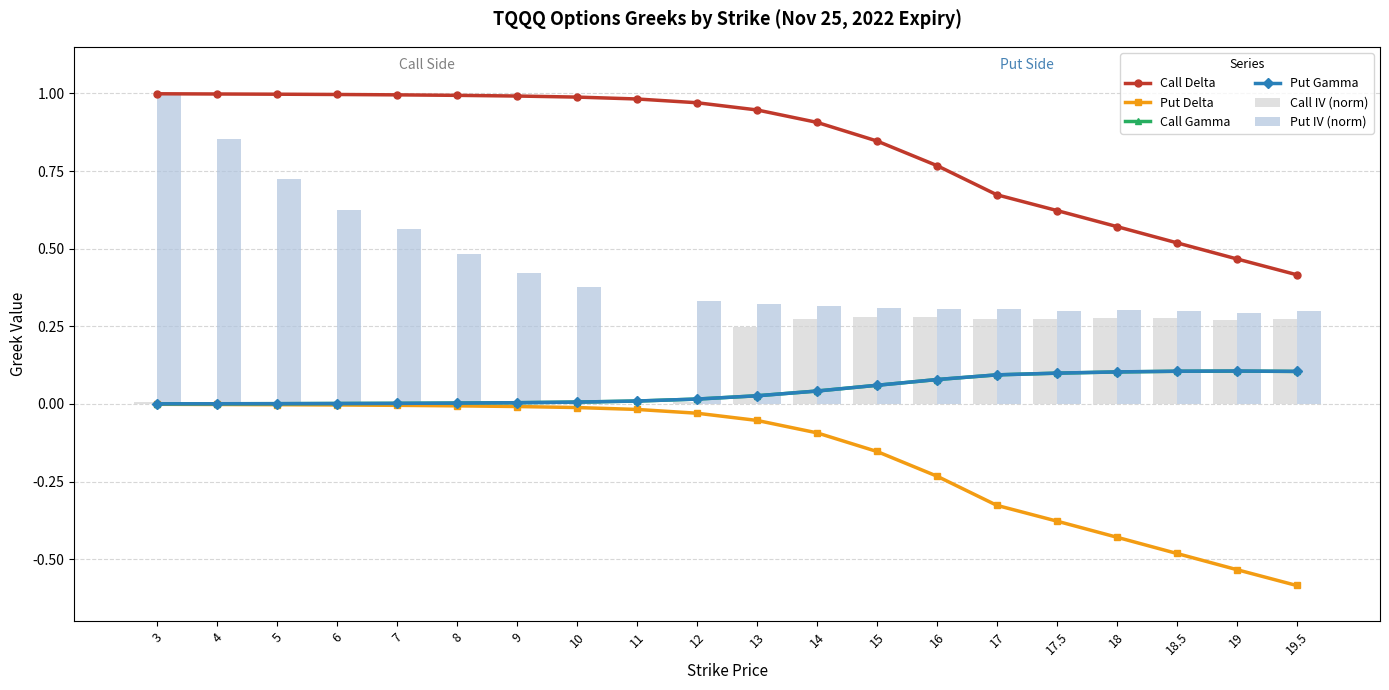

List the series in order of their peak value, highest first.

Put IV (norm), Call Delta, Call IV (norm), Put Gamma, Call Gamma, Put Delta